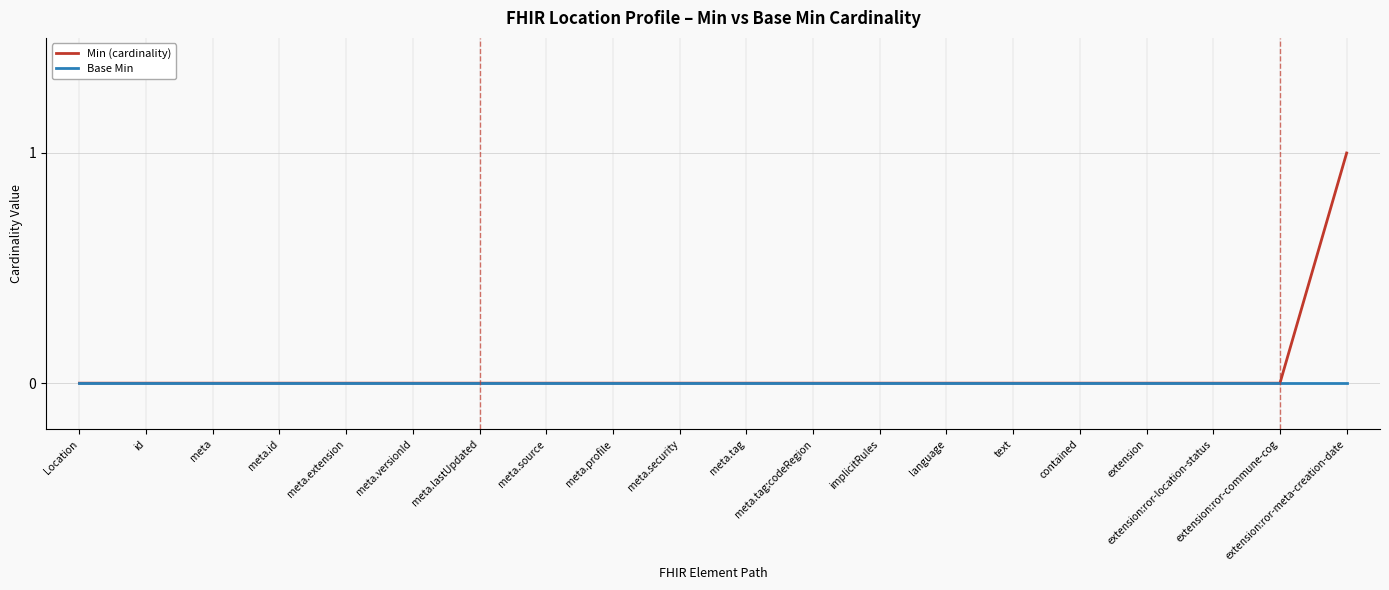

List the series in order of their peak value, lowest first.

Base Min, Min (cardinality)